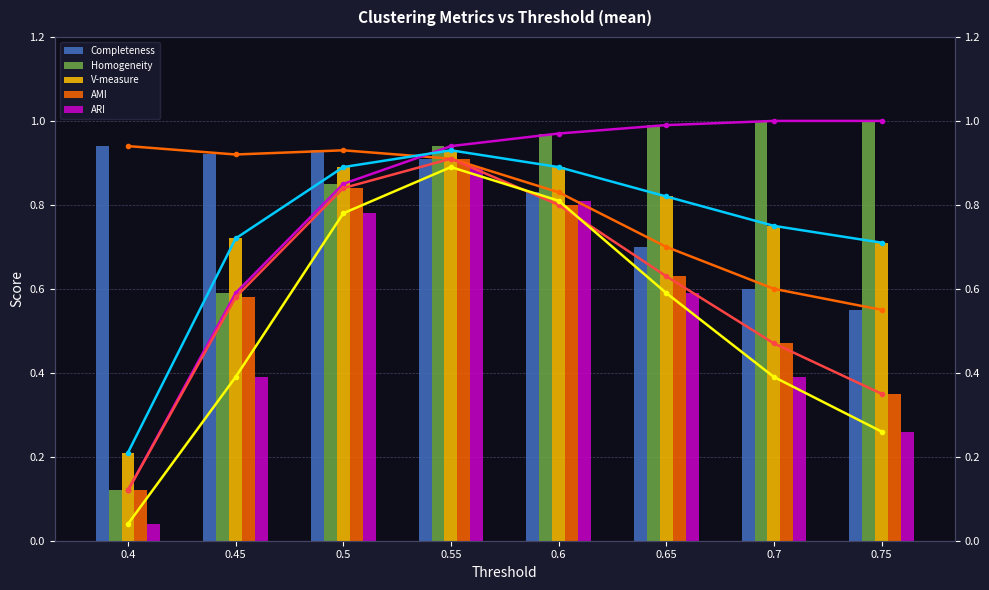

What is the minimum value for V-measure?

0.2